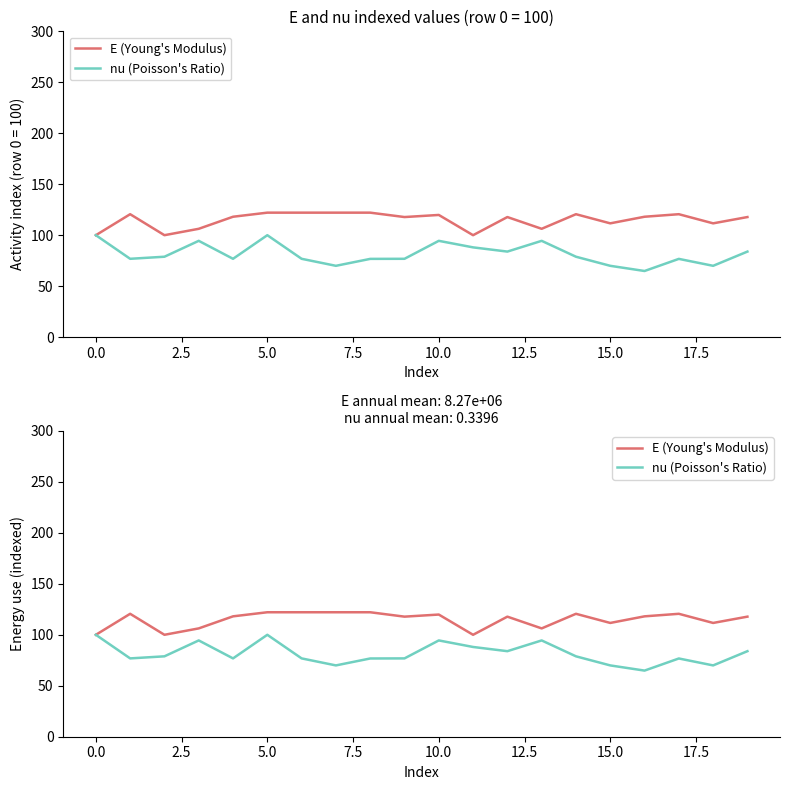

Reading left to right, what are all the values shown in this chart?

E (Young's Modulus): 100.0	120.6	100.0	106.3	118.1	122.1	122.1	122.1	122.1	117.8	119.9	100.0	117.8	106.3	120.6	111.6	118.1	120.6	111.6	117.8
nu (Poisson's Ratio): 100.0	76.8	78.9	94.5	76.8	100.0	76.8	70.0	76.8	76.8	94.5	88.1	83.9	94.5	78.9	70.0	64.9	76.8	70.0	83.9